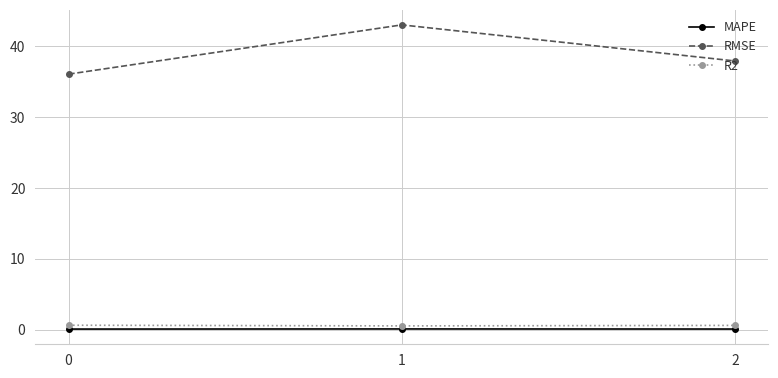

True or false: RMSE has a value of 42.9 at 1.

True